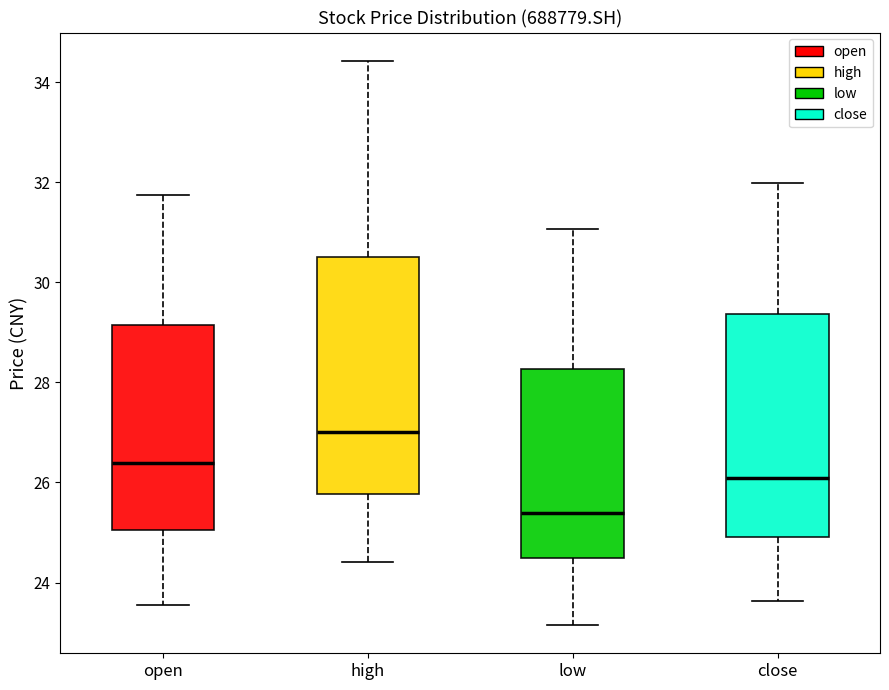

Reading left to right, transcribe this box plot: for each box, give where its median line is, the range the box spans, and where its two whiskers end, as read against the y-axis. The values are not printed on the chart, so give them approximately, as read against the axis.

open: median 26.4, box 25.0 to 29.2, whiskers 23.6 to 31.8
high: median 27.0, box 25.8 to 30.6, whiskers 24.4 to 34.4
low: median 25.4, box 24.4 to 28.2, whiskers 23.2 to 31.0
close: median 26.0, box 25.0 to 29.4, whiskers 23.6 to 32.0